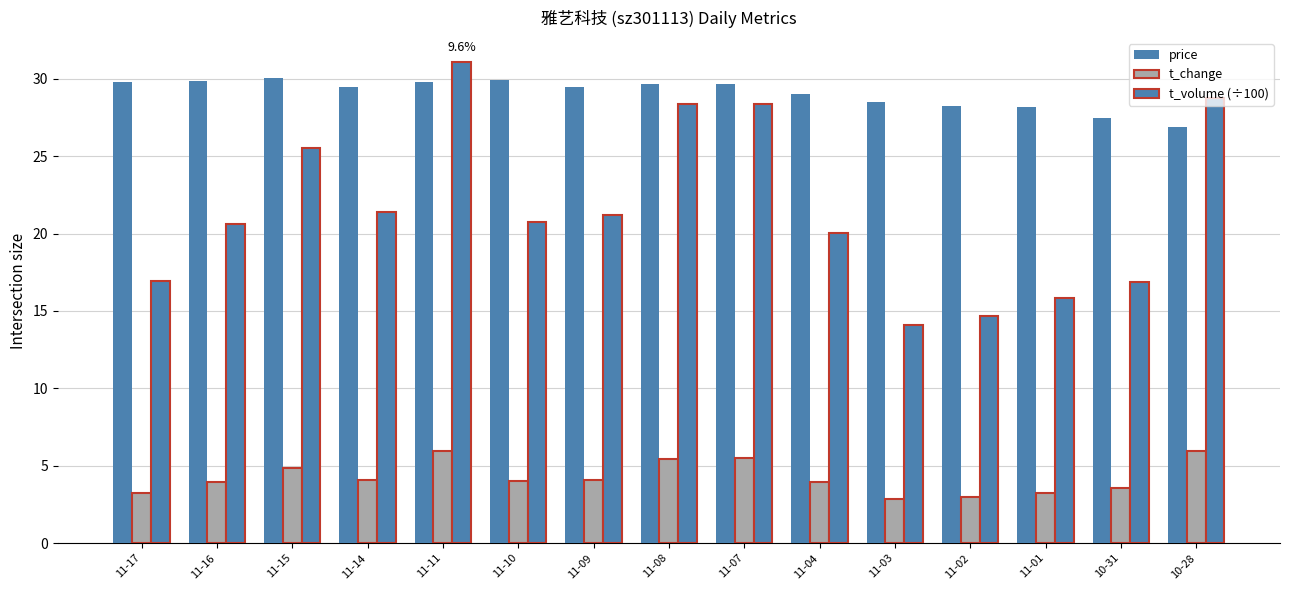

Is the value of t_volume (÷100) at 10-28 greater than the value of t_change at 10-28?

Yes